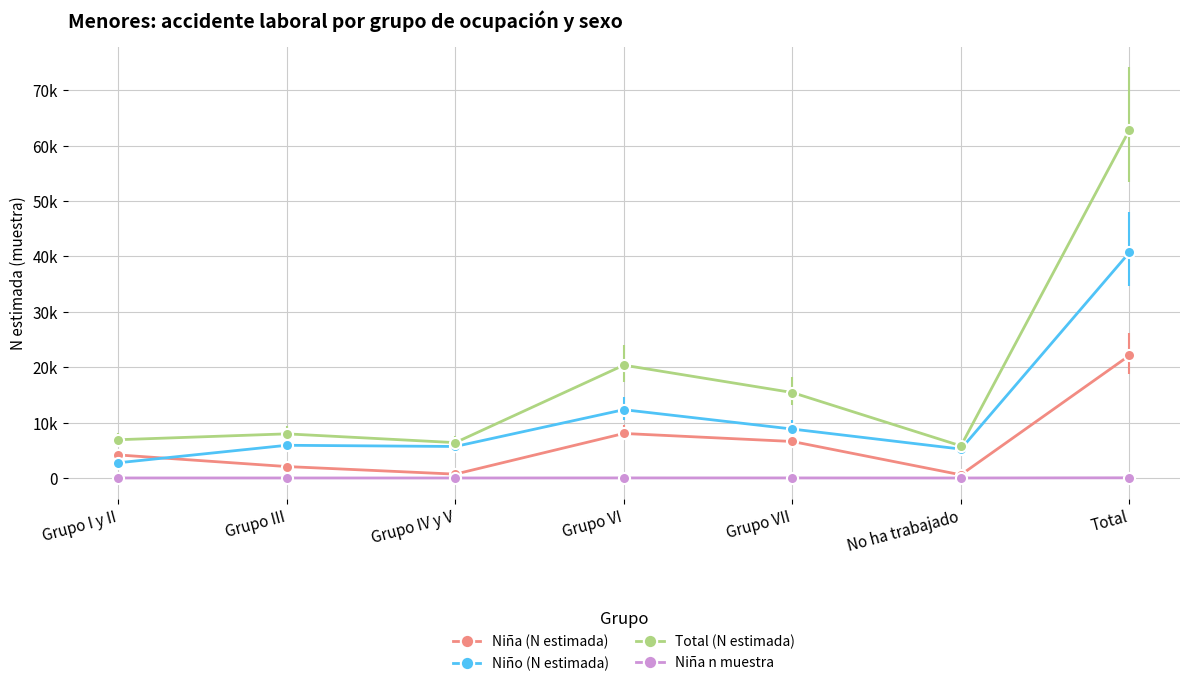

What is the label of the 4th point from the left?

Grupo VI